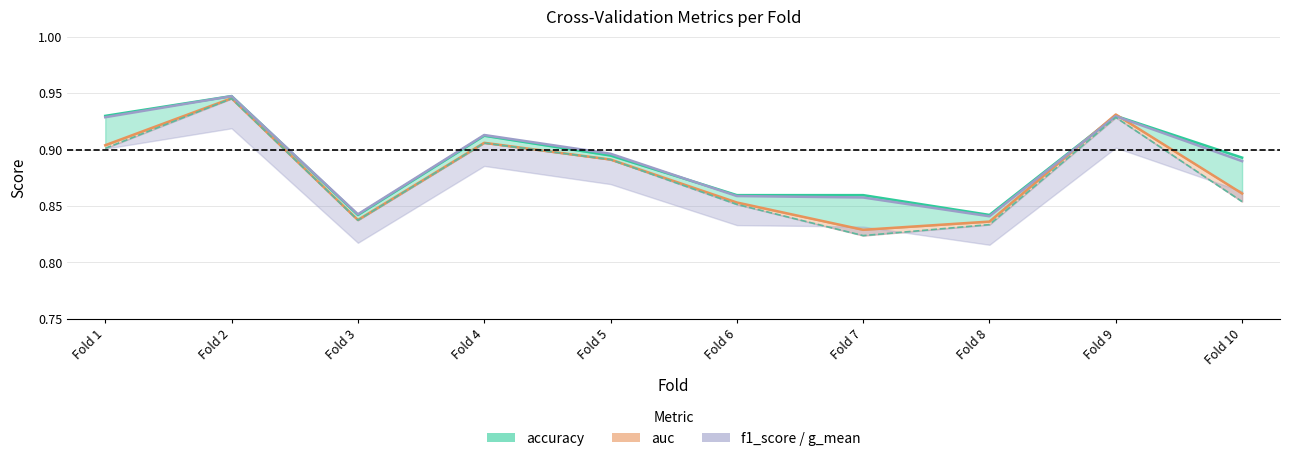

True or false: f1_score_line has more than 0 points higher than both neighbors.

True